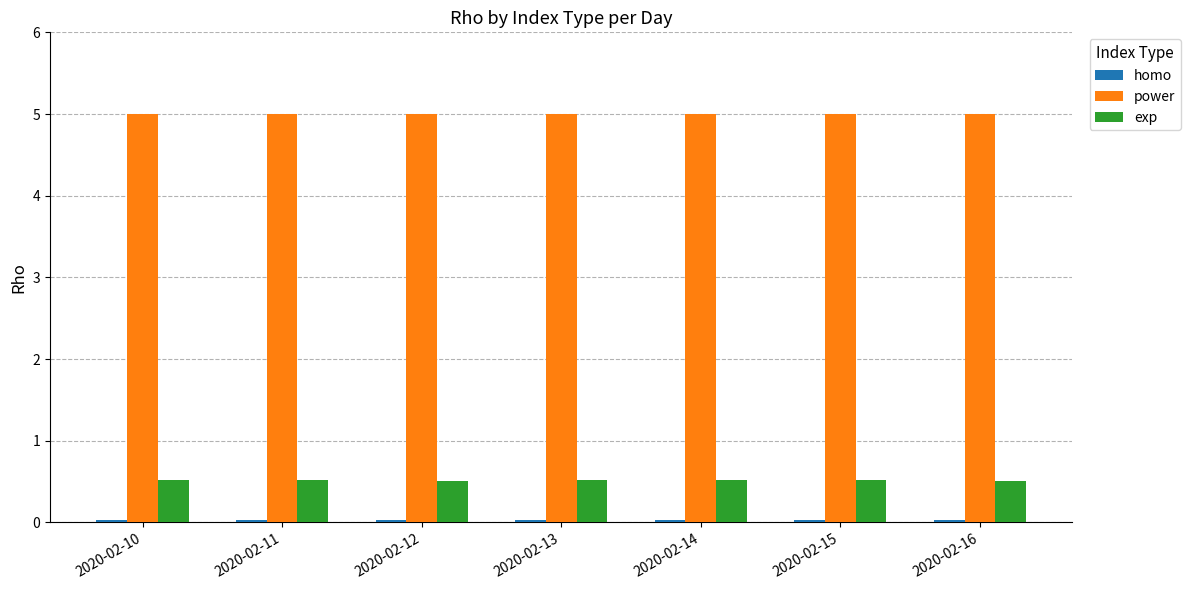

Are the bars grouped side by side (vs. stacked)?

Yes